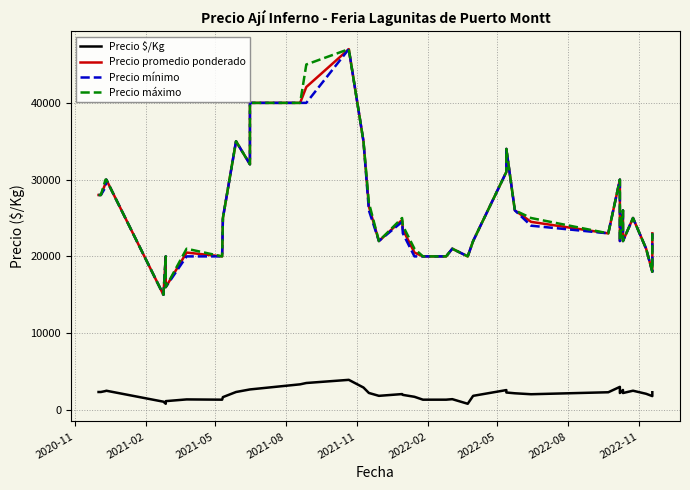

What is the value of the Precio máximo point at the 7th from the left?

16000